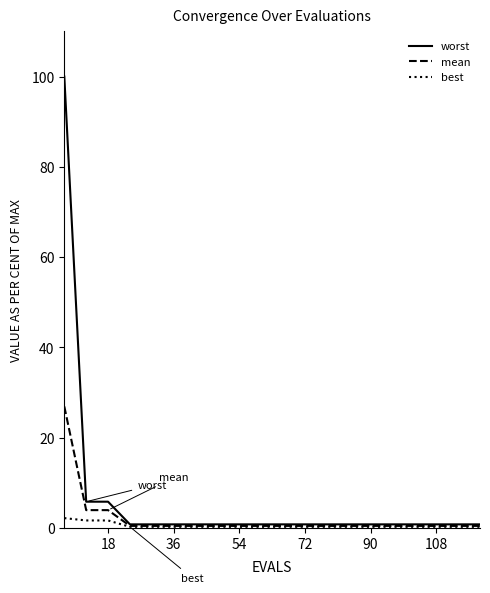

Rank the series by their maximum value, from highest to lowest.

worst, mean, best